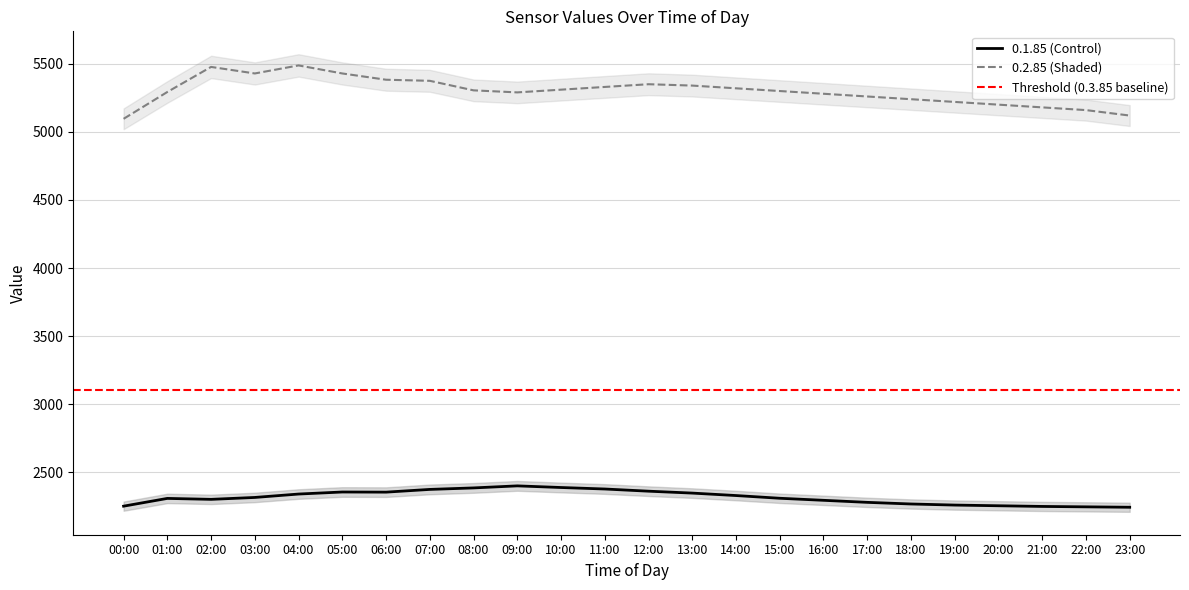

Is it true that 0.2.85 equals 5240 at 18:00?

True